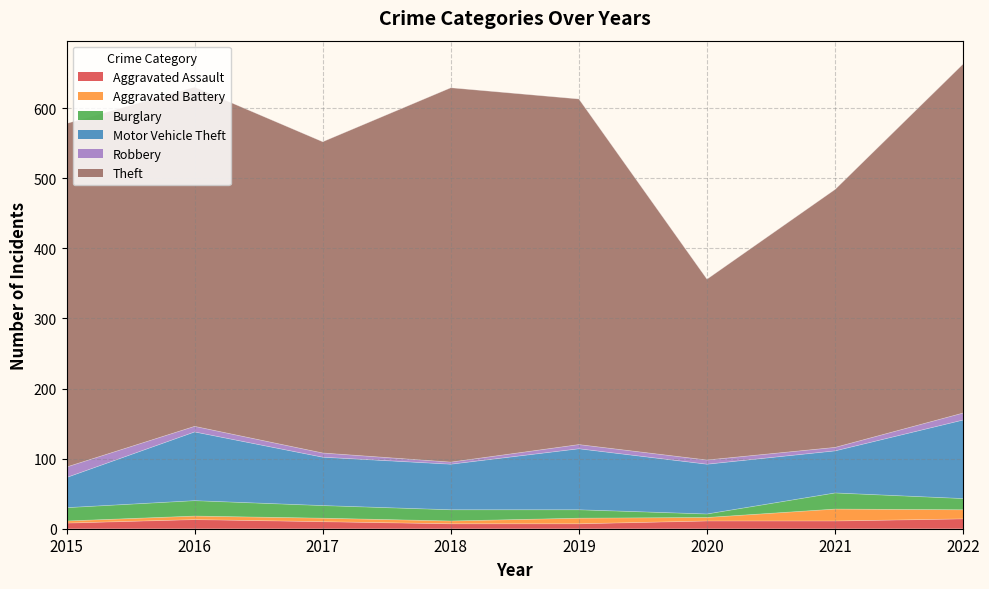

The Theft series shows 753 at 2022. True or false?

False